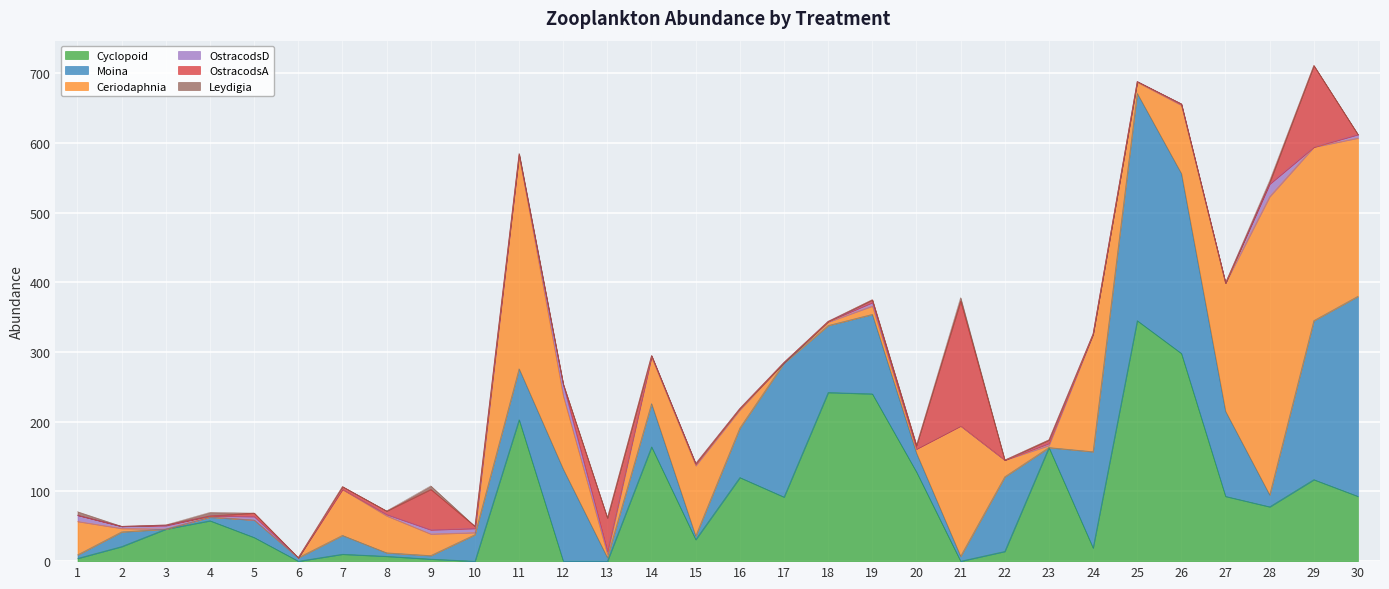

How many positive values does the Moina series have?

28